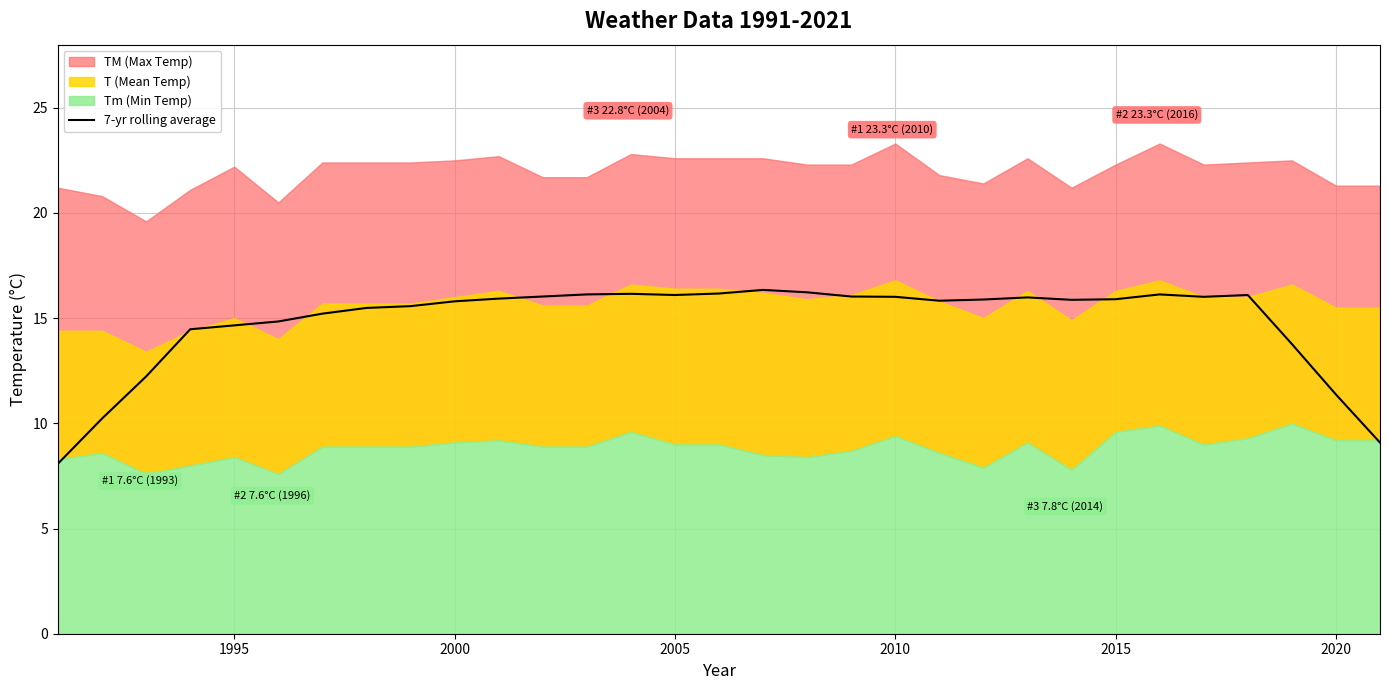

What is the highest value of the 7-yr rolling average series?

16.3